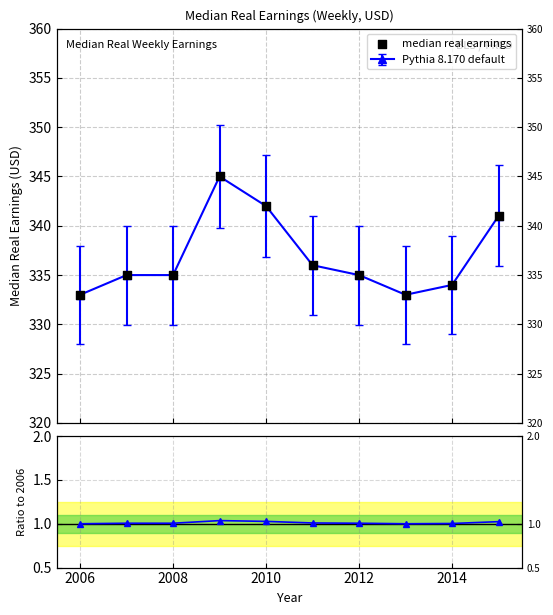

Which series has the widest spread of Y values?

median real earnings